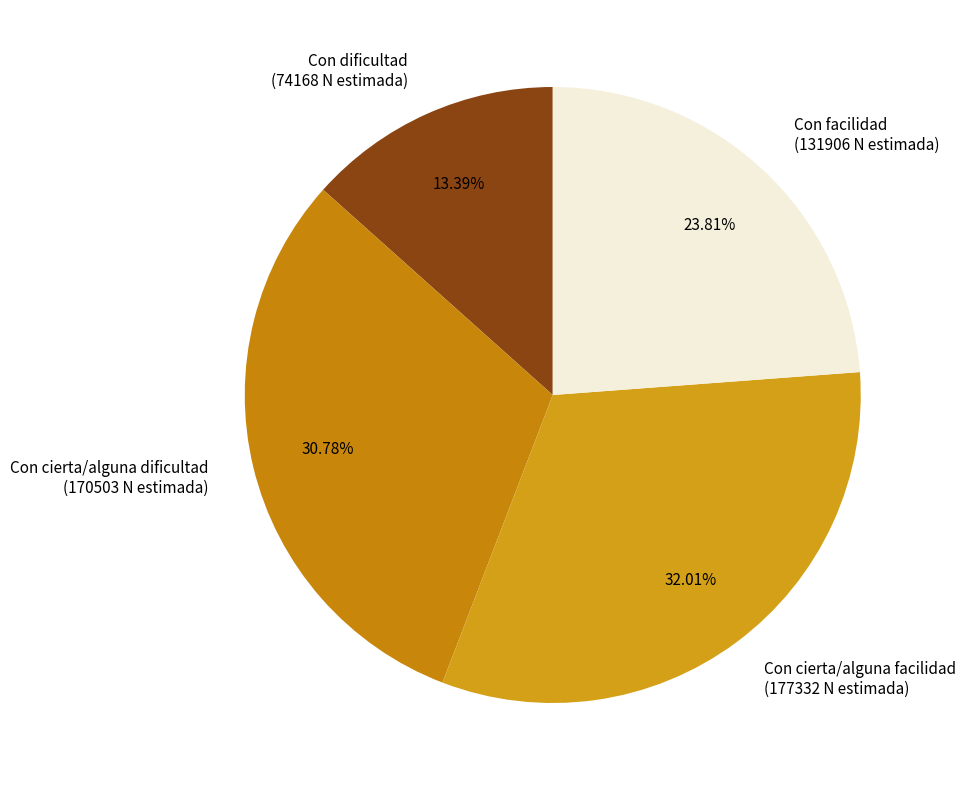

To the nearest percent, what is the average slice percentage?

25%